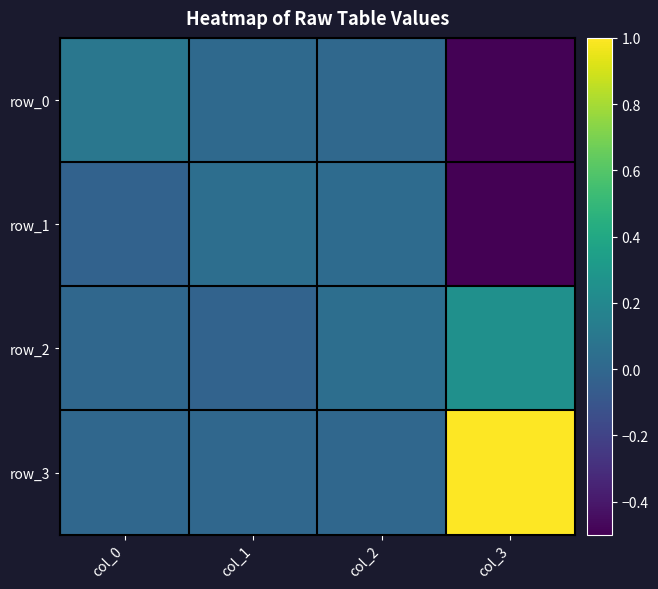

What is the difference between the maximum and minimum values in the row_2 series?

0.3